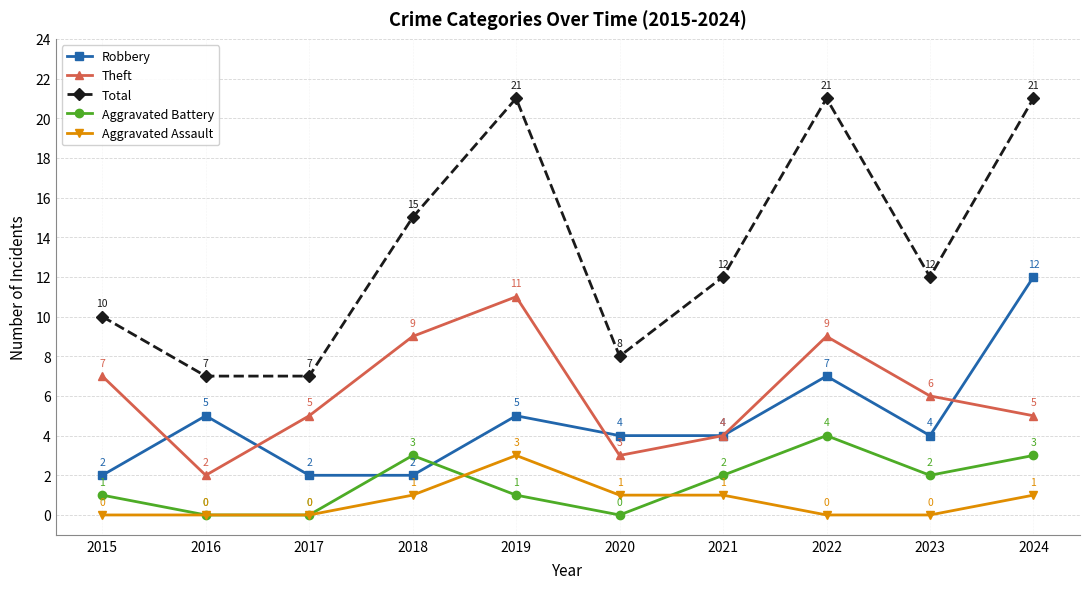

What is the difference between the second highest and second lowest values in the Total series?

14